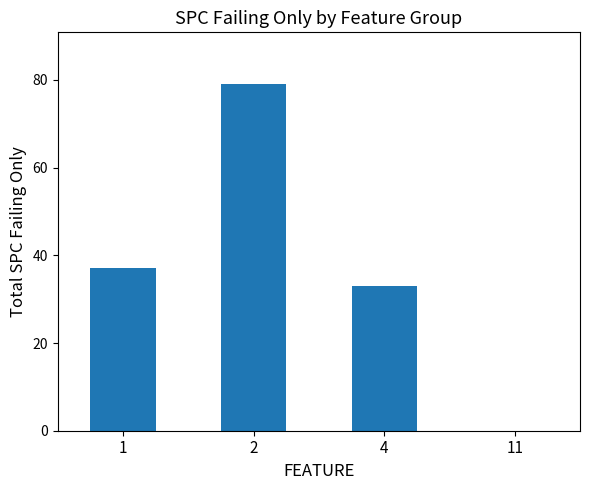

What is the smallest value displayed?

-1